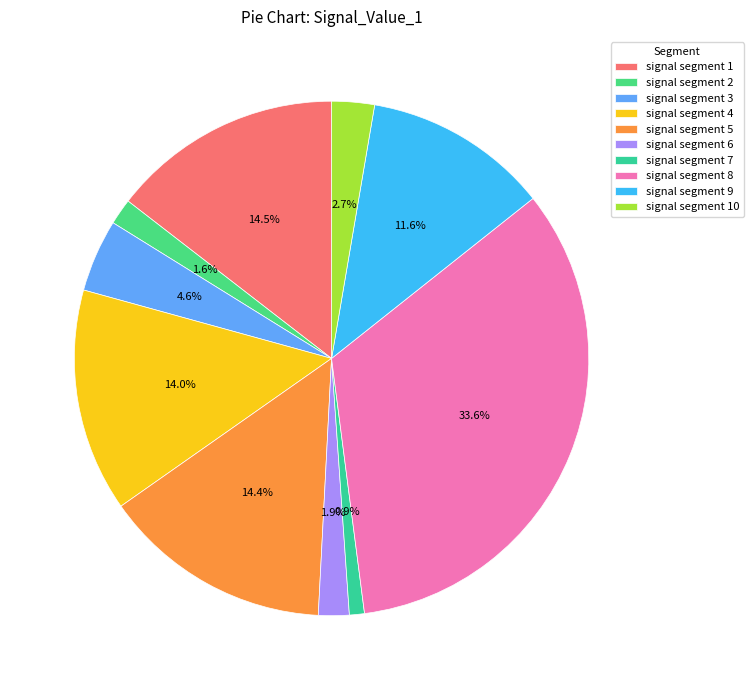

To the nearest percent, what is the average slice percentage?

10%